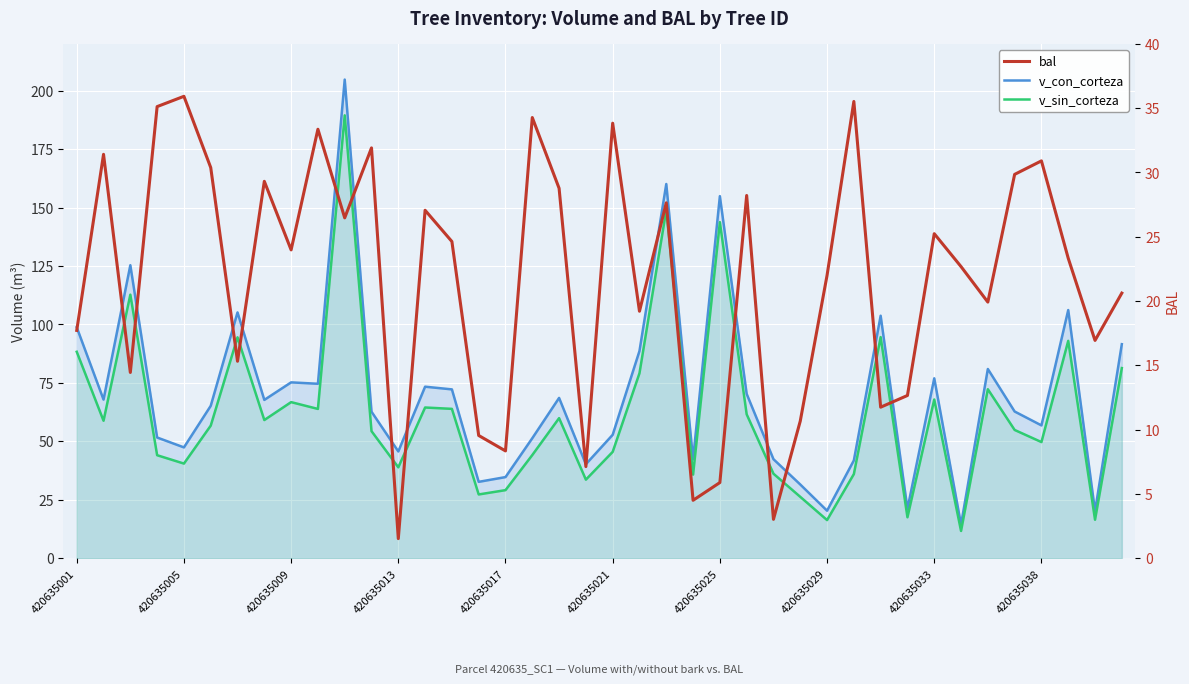

In bal, how many points are higher than both neighbors (excluding endpoints)?

13